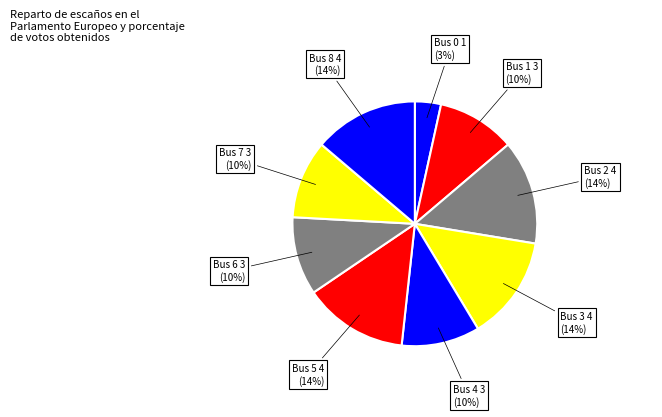

How many slices are in this pie chart?

9